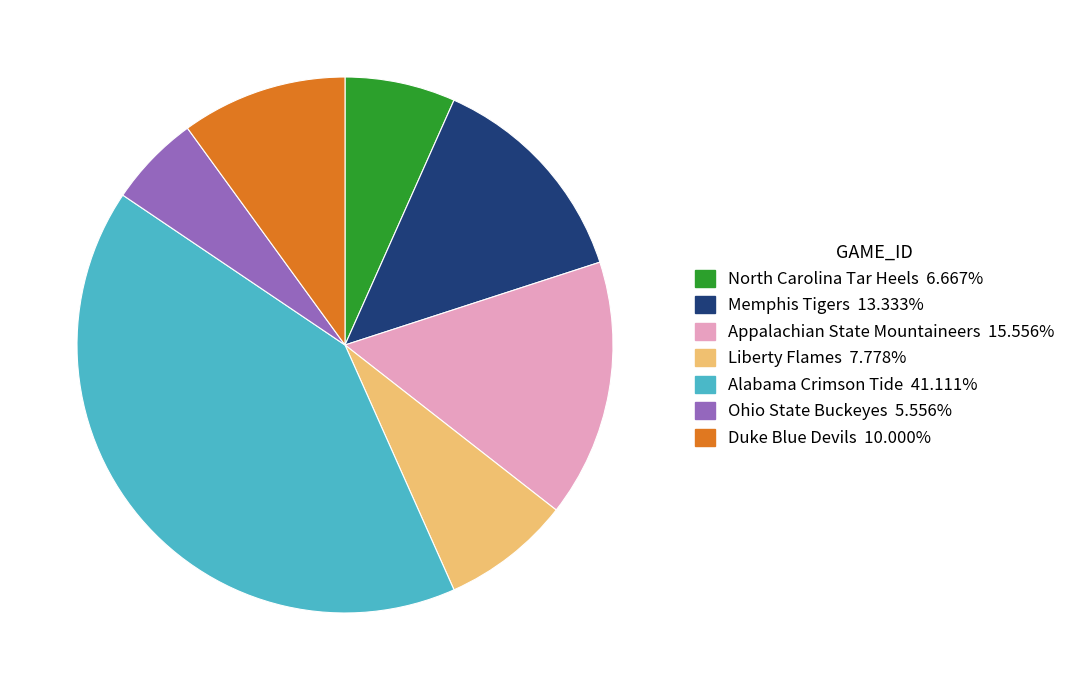

Rank the categories by value from highest to lowest.

Alabama Crimson Tide, Appalachian State Mountaineers, Memphis Tigers, Duke Blue Devils, Liberty Flames, North Carolina Tar Heels, Ohio State Buckeyes